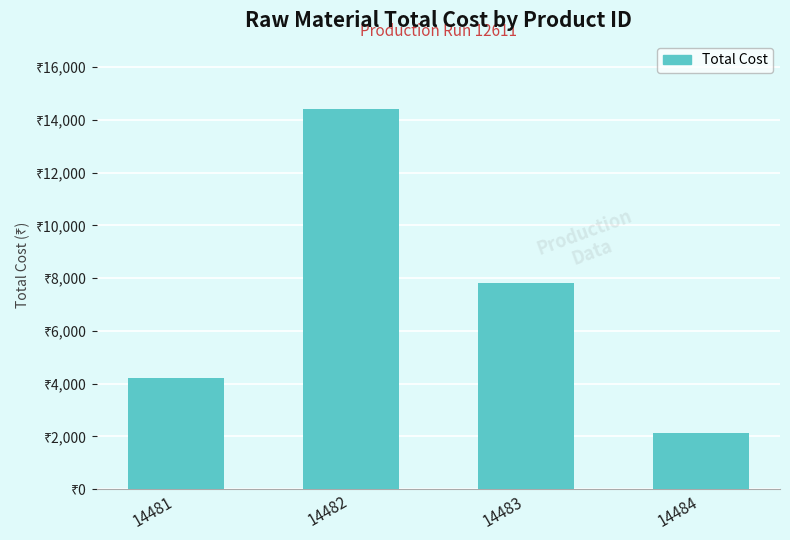

What is the value of the 1st bar from the left?

4200.0